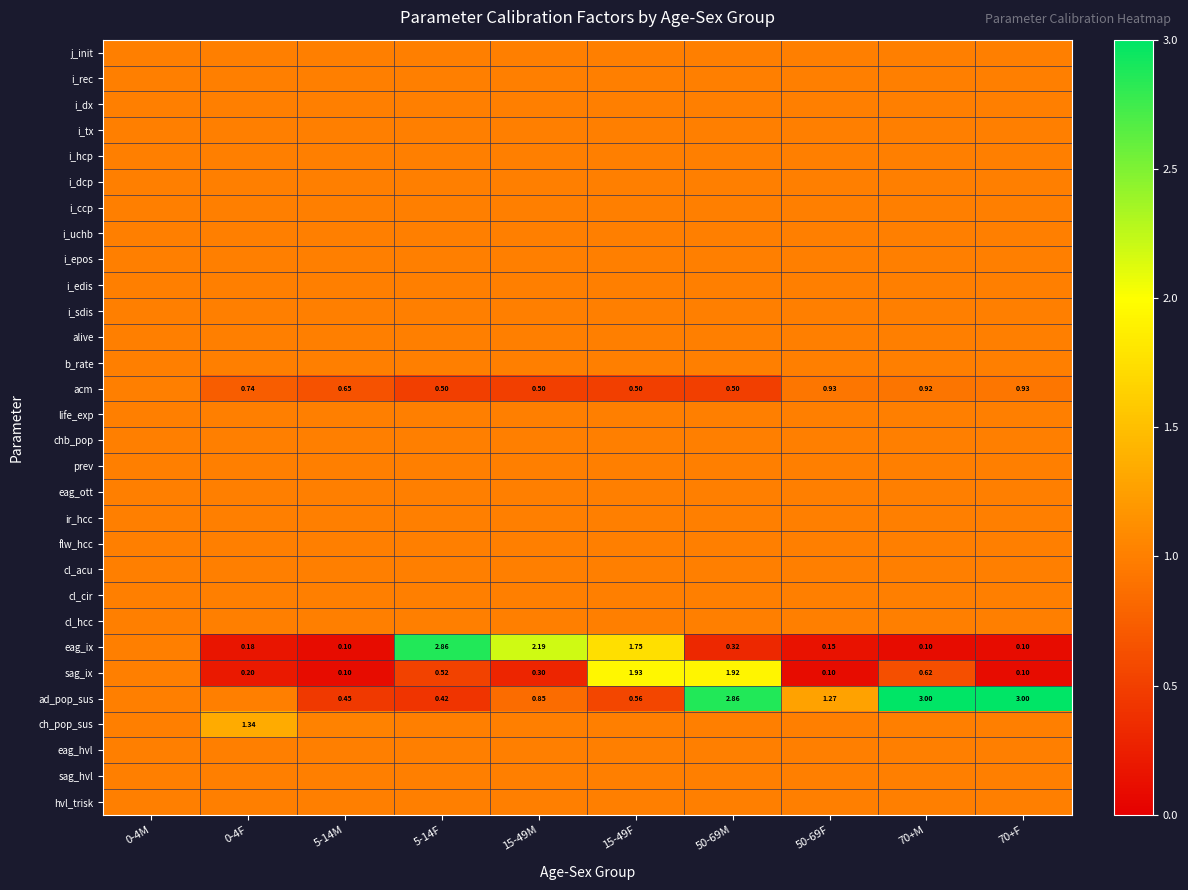

Which series changed the most between 5-14M and 5-14F?

eag_ix